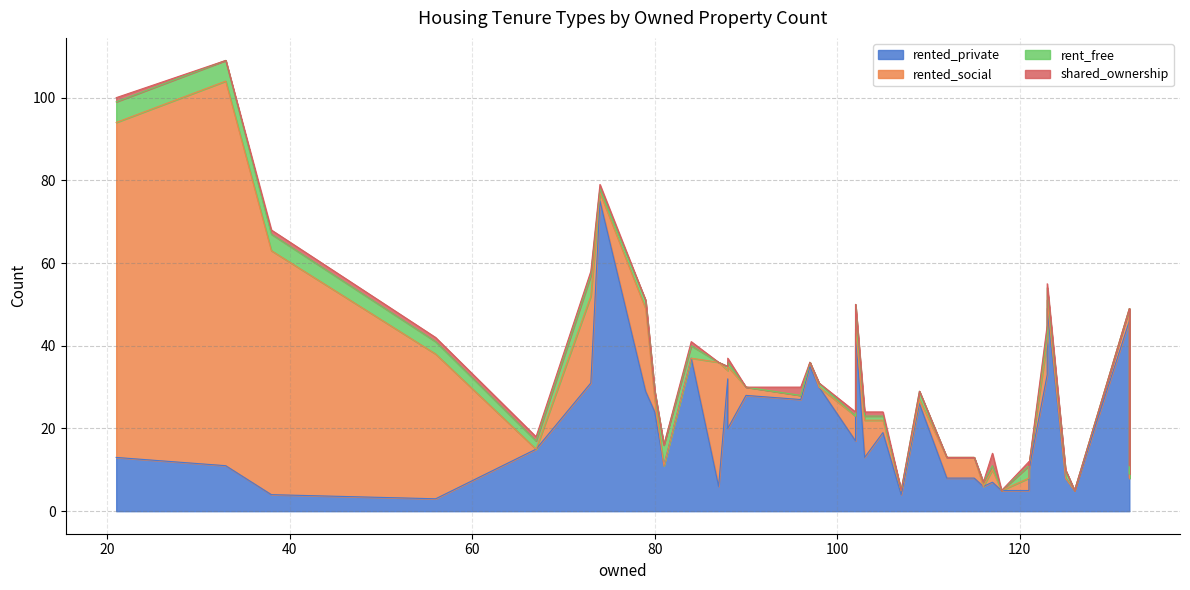

How many interior local valleys does the rented_social series have?

9